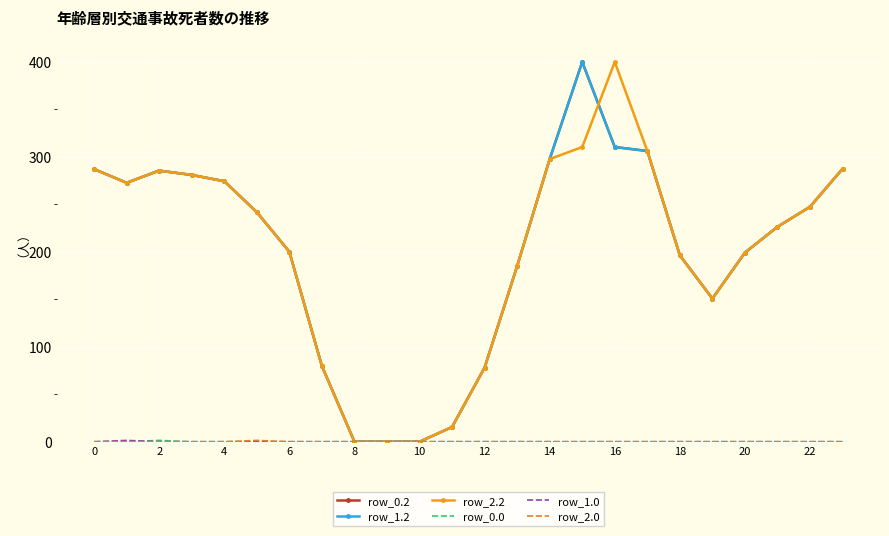

How many row_2.0 values are between 0 and 1?

23